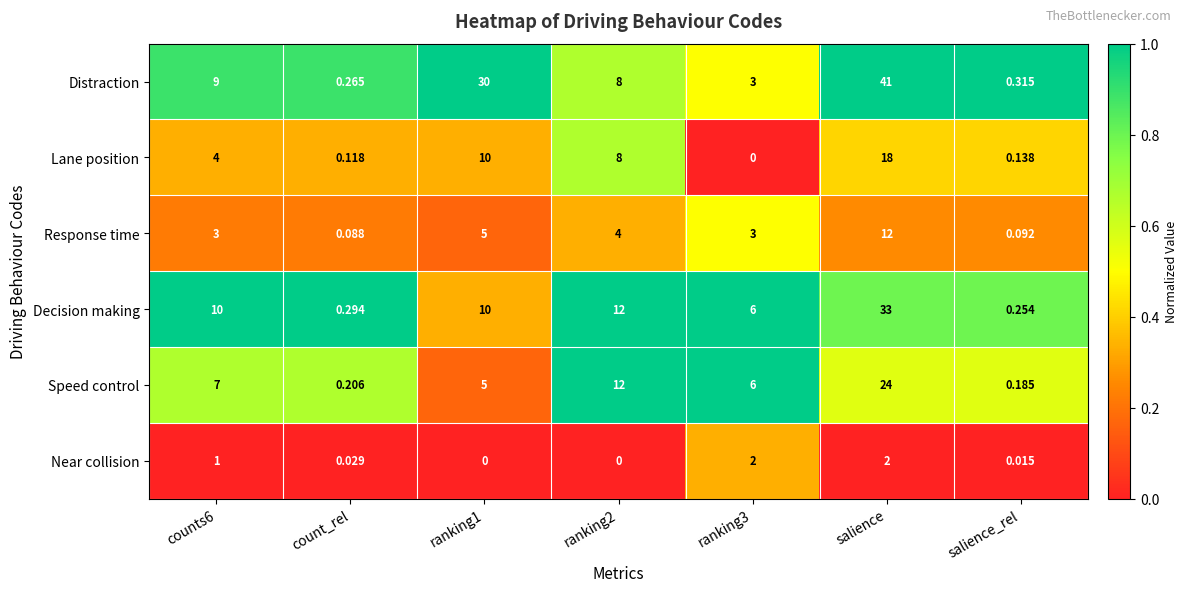

Which series has the widest spread of values?

Distraction